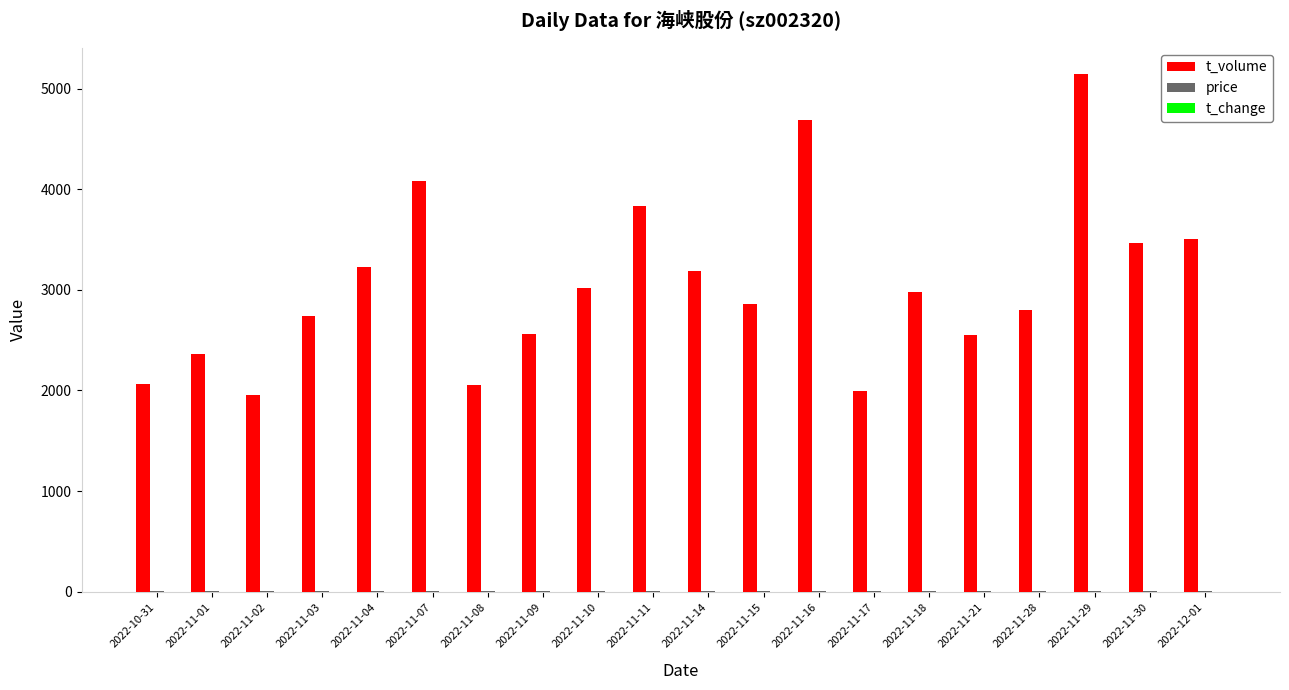

At which category is the sum across all series the highest?

2022-11-29